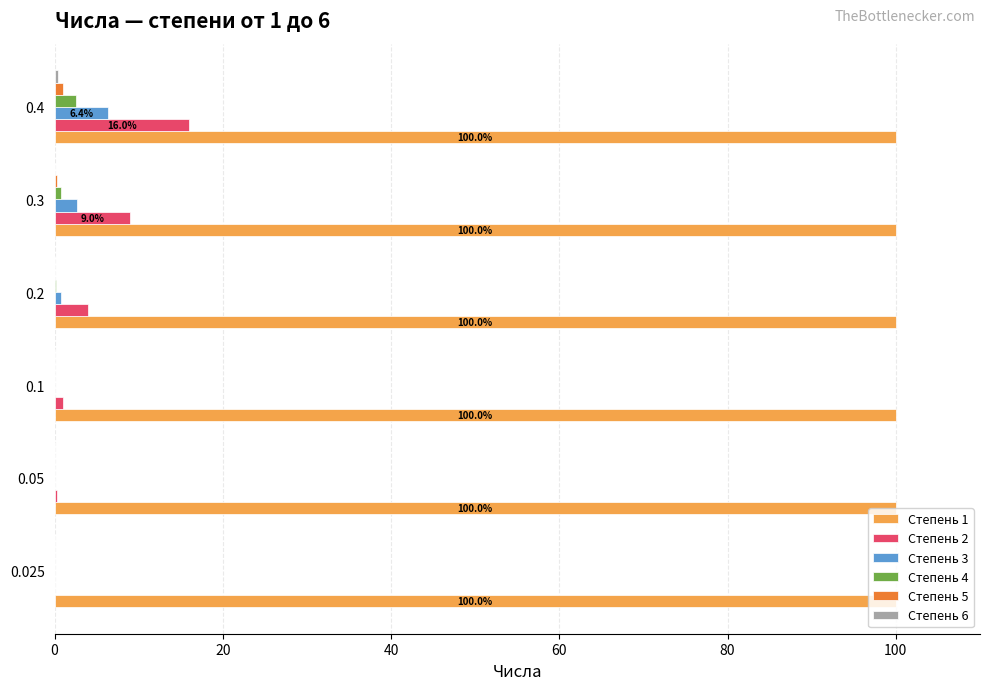

At which category is the sum across all series the highest?

0.4